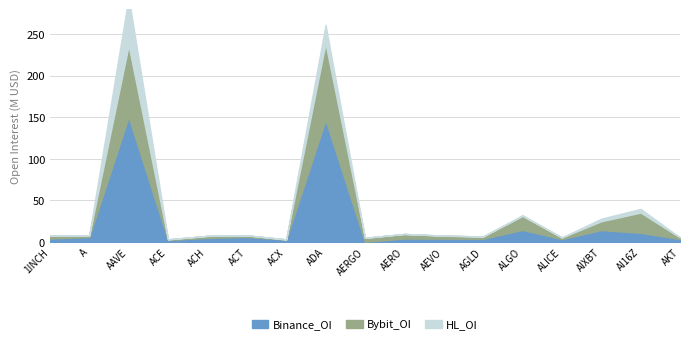

Reading left to right, extract all data points from this chart.

Bybit_OI: 1INCH=3208359	A=1993965	AAVE=86037337	ACE=778261	ACH=2434922	ACT=1872366	ACX=364148	ADA=92116638	AERGO=4837277	AERO=5496265	AEVO=3612858	AGLD=2768141	ALGO=16703017	ALICE=1971889	AIXBT=10593026	AI16Z=24380184	AKT=1911225
Binance_OI: 1INCH=4036568	A=5754704	AAVE=150298488	ACE=2157569	ACH=4704745	ACT=5935970	ACX=2566529	ADA=146615794	AERGO=0	AERO=3987453	AEVO=3827474	AGLD=3684791	ALGO=14382792	ALICE=3293760	AIXBT=14181854	AI16Z=10823524	AKT=3324957
HL_OI: 1INCH=0	A=0	AAVE=58129299	ACE=241957	ACH=0	ACT=0	ACX=0	ADA=22406944	AERGO=0	AERO=0	AEVO=0	AGLD=0	ALGO=1027745	ALICE=0	AIXBT=3109679	AI16Z=4448472	AKT=0